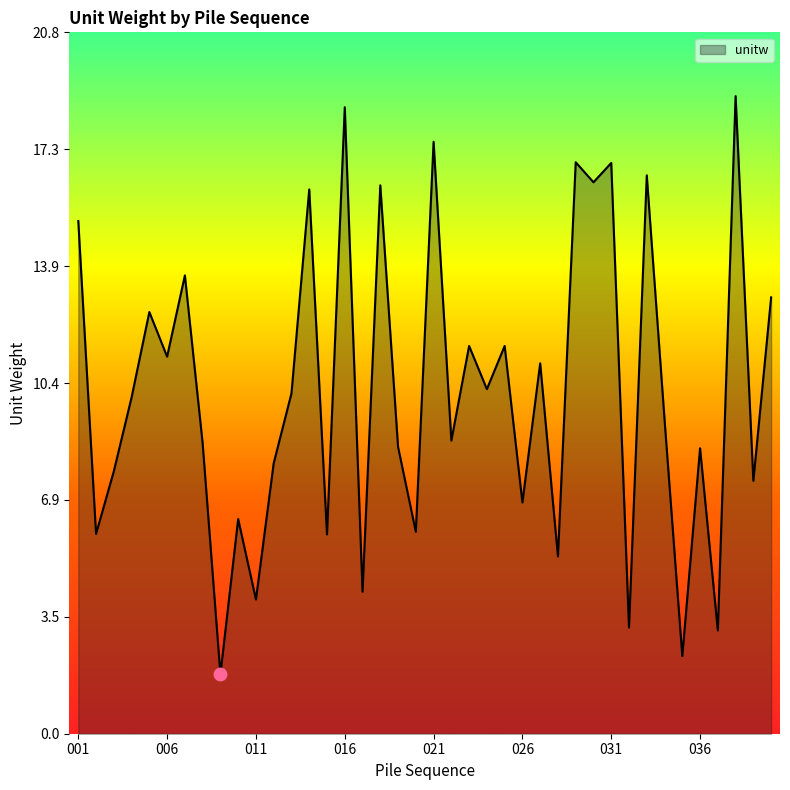

How many lines are shown in the chart?

1